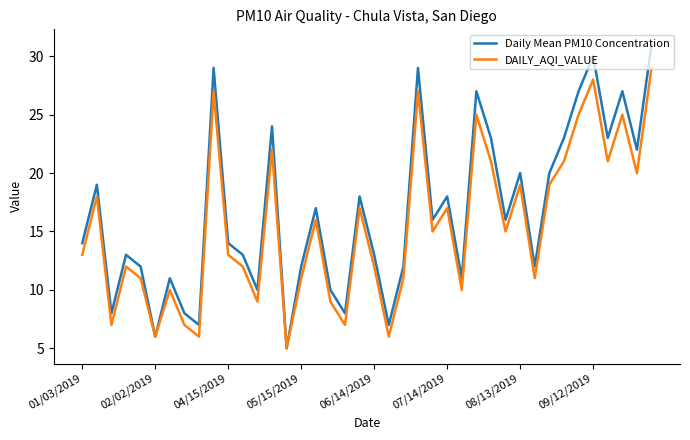

Which series has the largest total across all categories?

Daily Mean PM10 Concentration